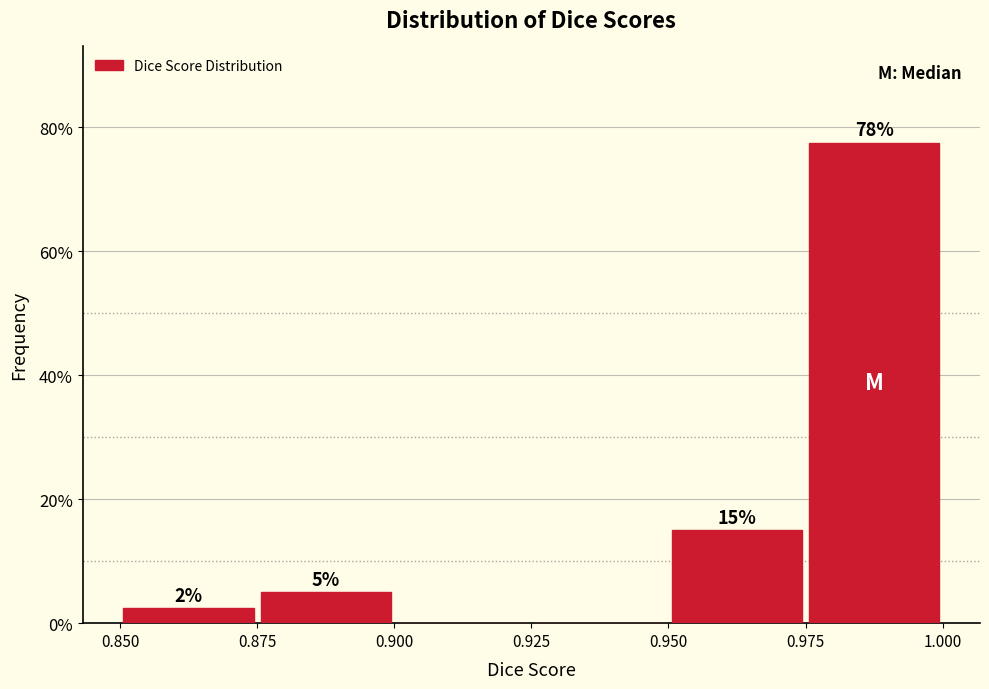

Which range on the x-axis has the tallest bar?

0.975 to 1.000